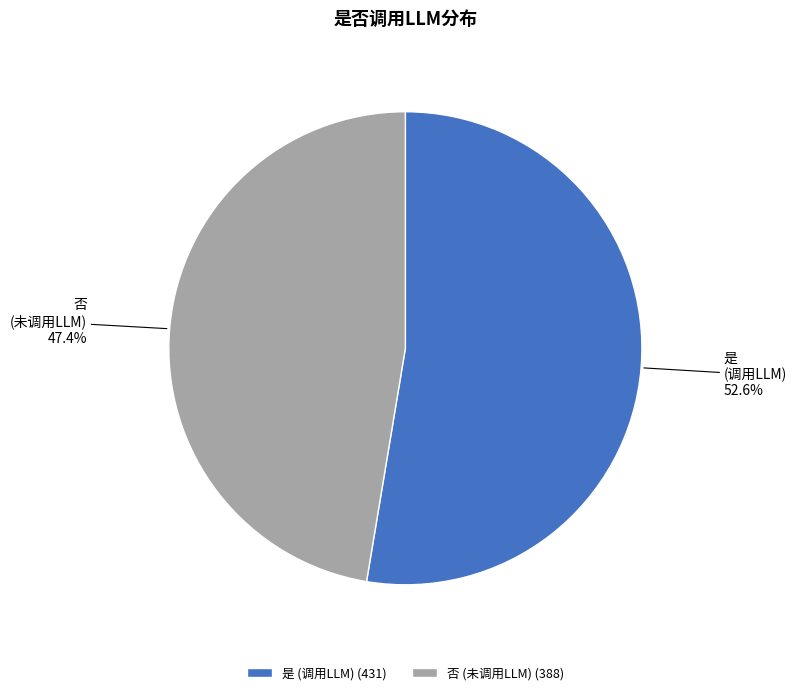

Combined, do 否 (未调用LLM) and 是 (调用LLM) account for over 50%?

Yes